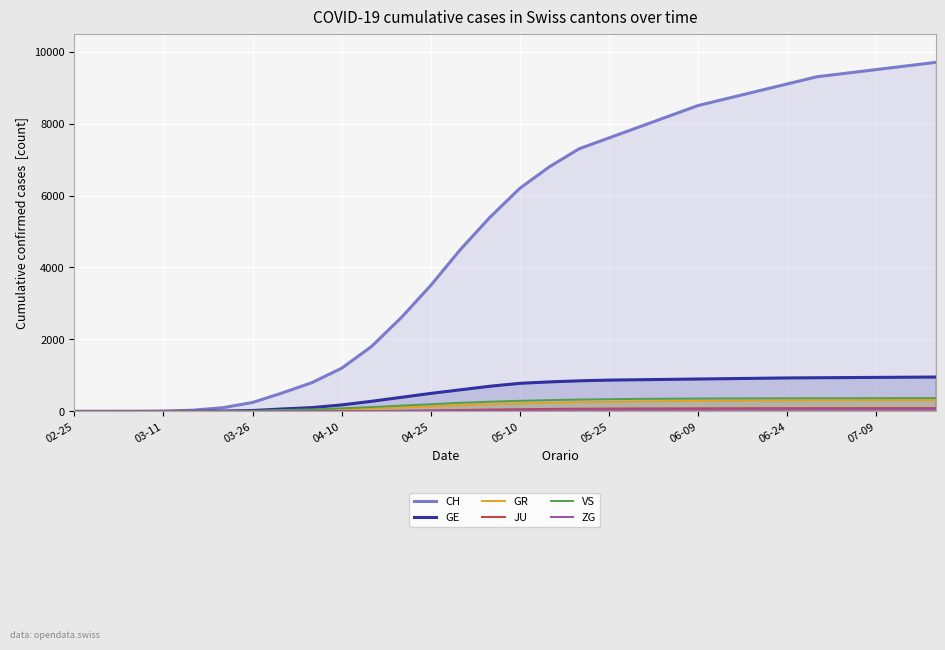

True or false: ZG and JU intersect in this chart.

False